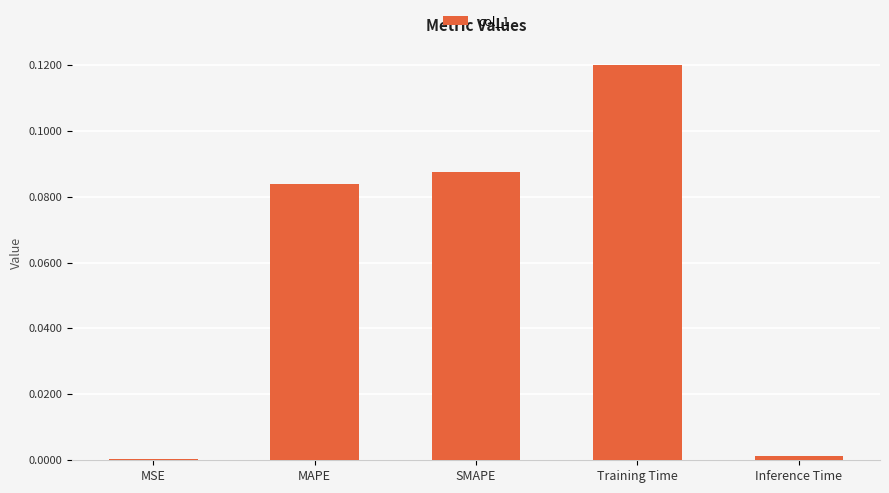

Which label corresponds to the largest value in the chart?

Training Time